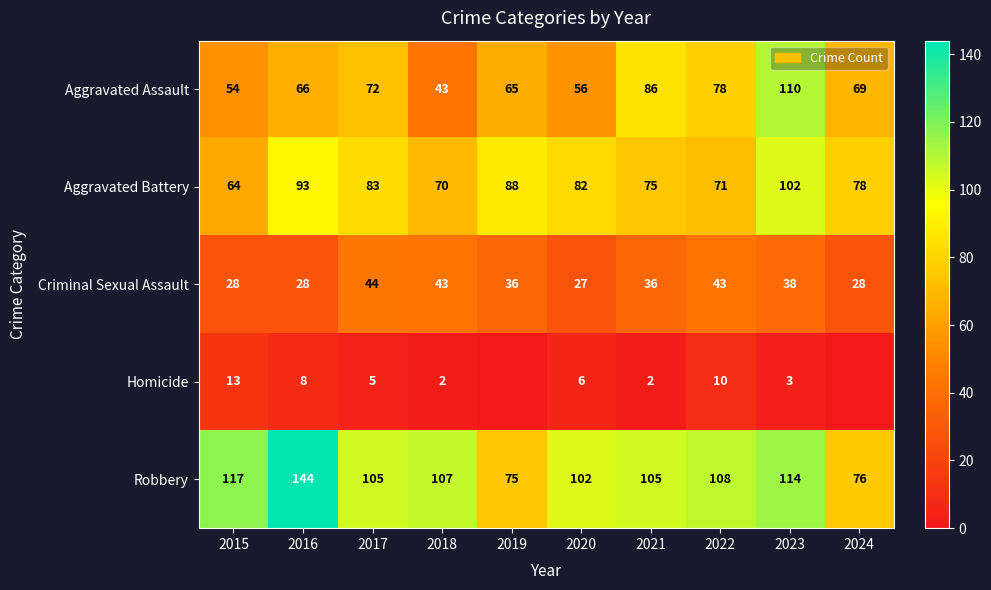

Which category has the lowest value in the Criminal Sexual Assault series?

2020